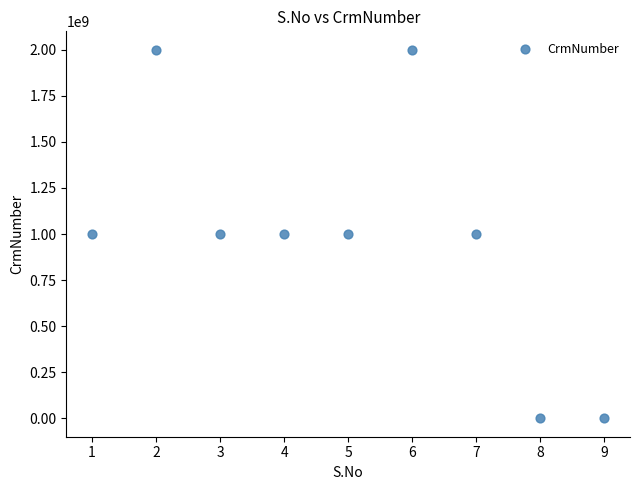

What is the average Y value?

1000088366